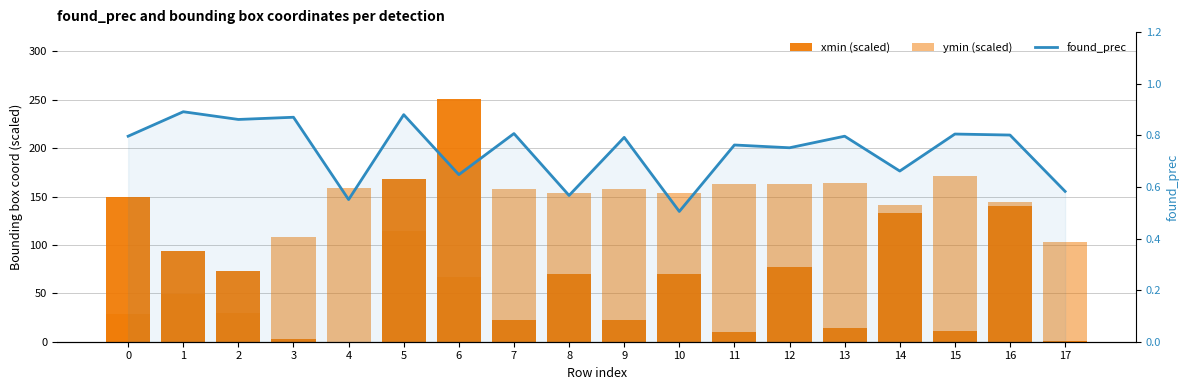

List the series in order of their peak value, highest first.

xmin (scaled), ymin (scaled), found_prec